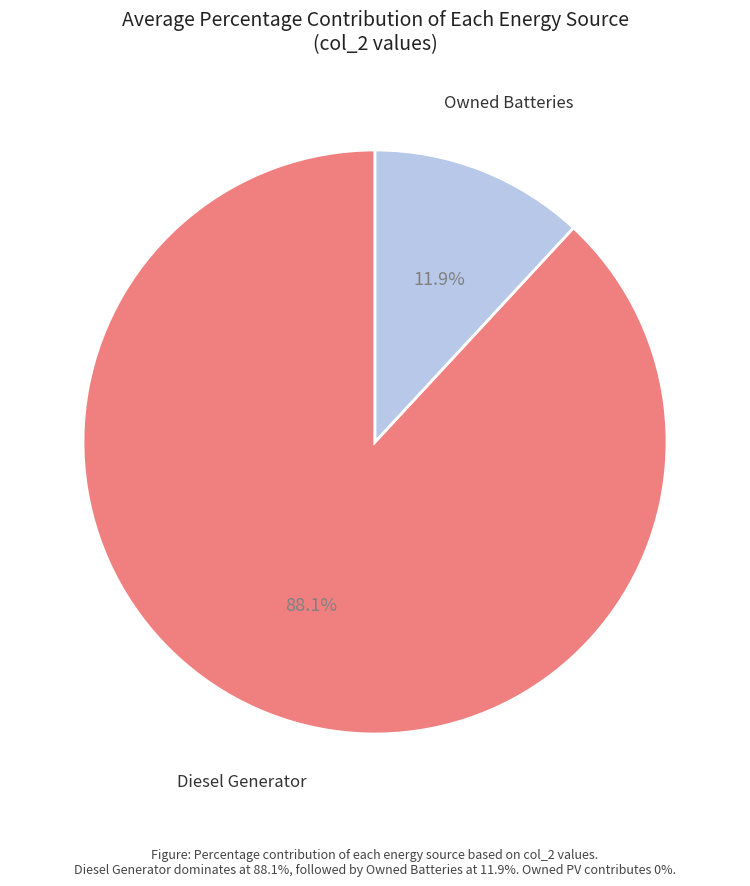

Count the number of slices in the pie.

2